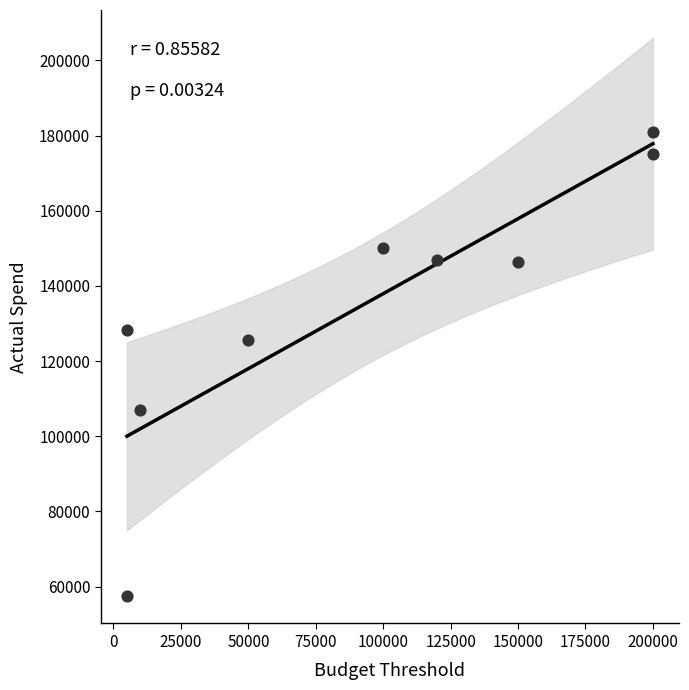

What Y value in the scatter plot is closest to 119285?

125571.2